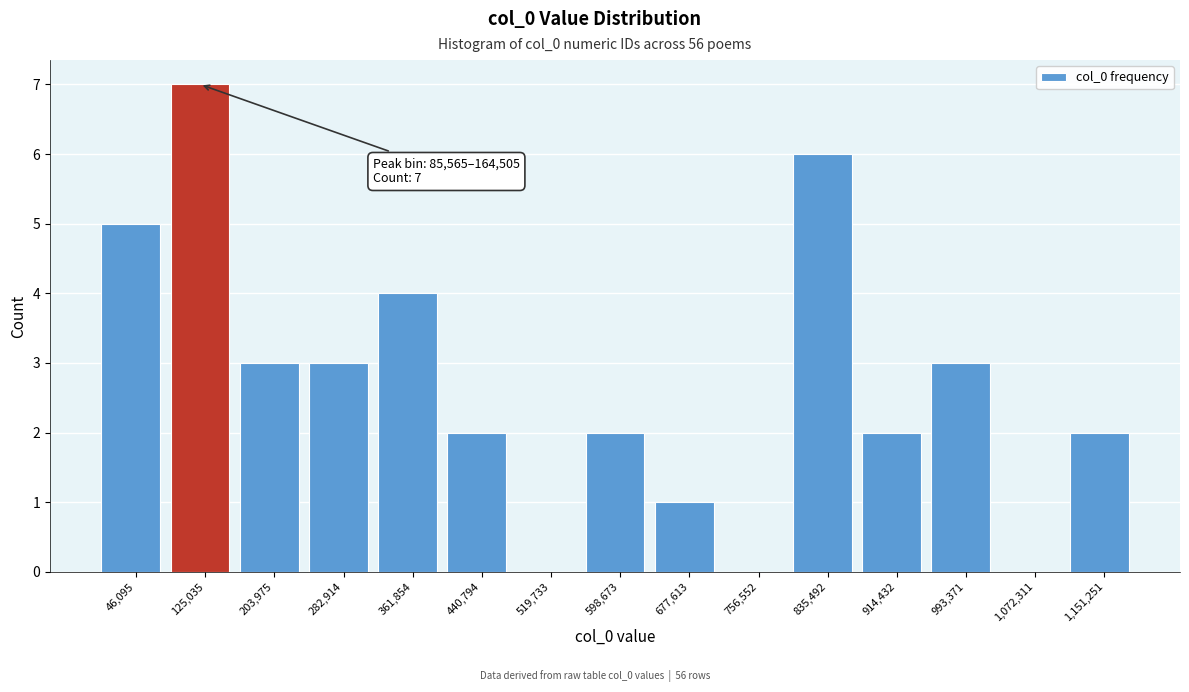

Over which range of the x-axis is the bar tallest?

90000 to 160000